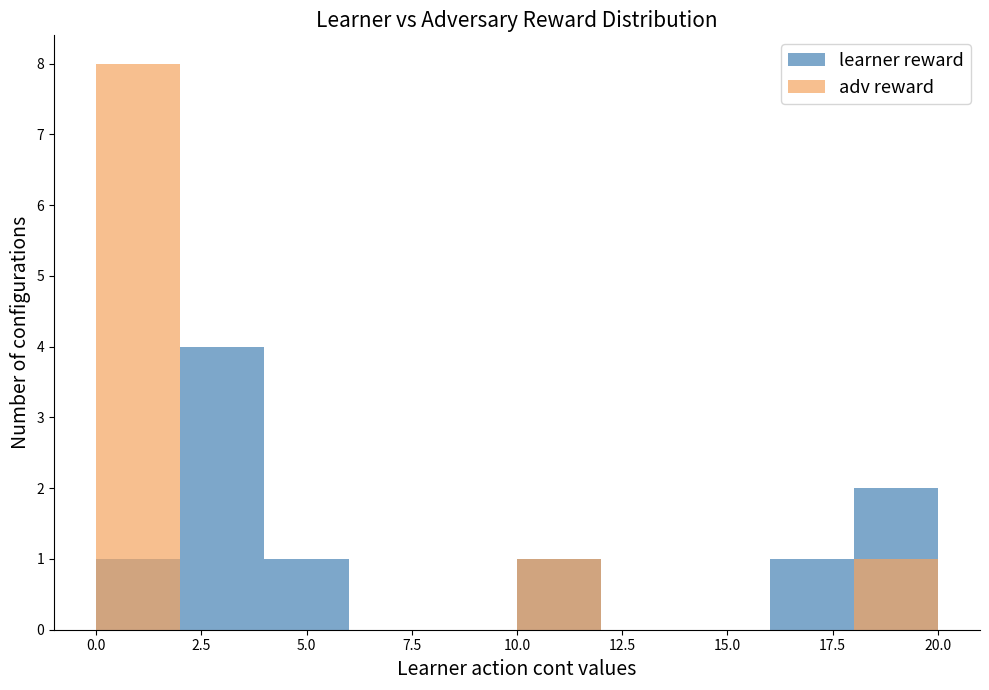

How many categories are shown in the chart?

10